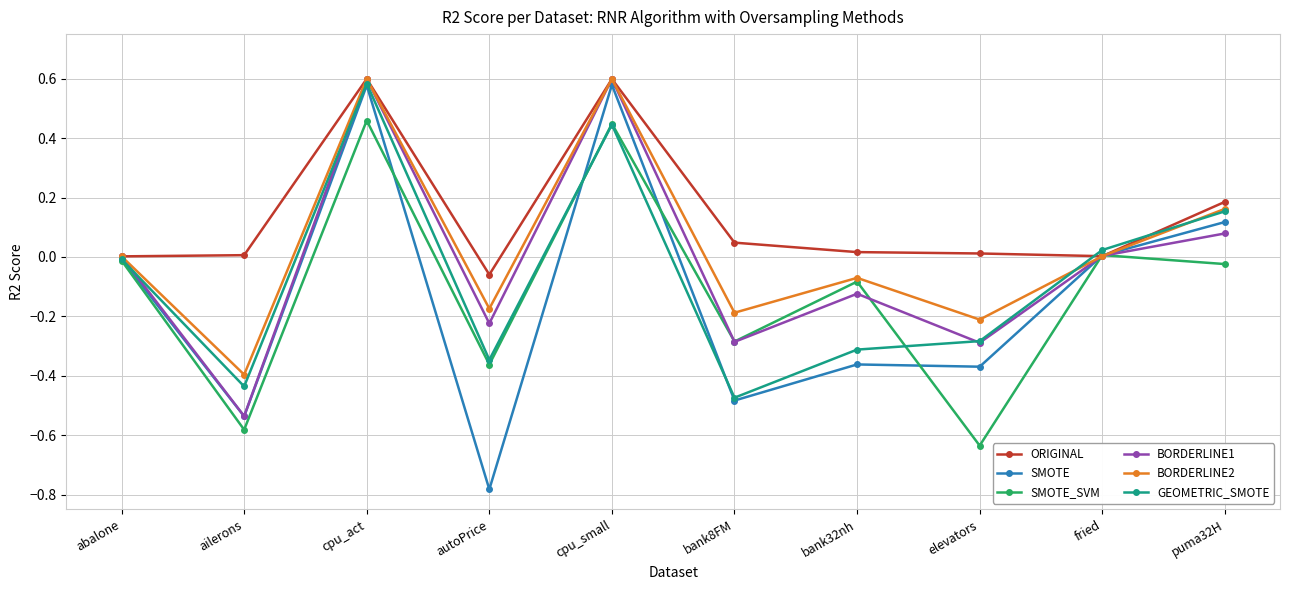

Is it true that GEOMETRIC_SMOTE equals 0.0 at fried?

True